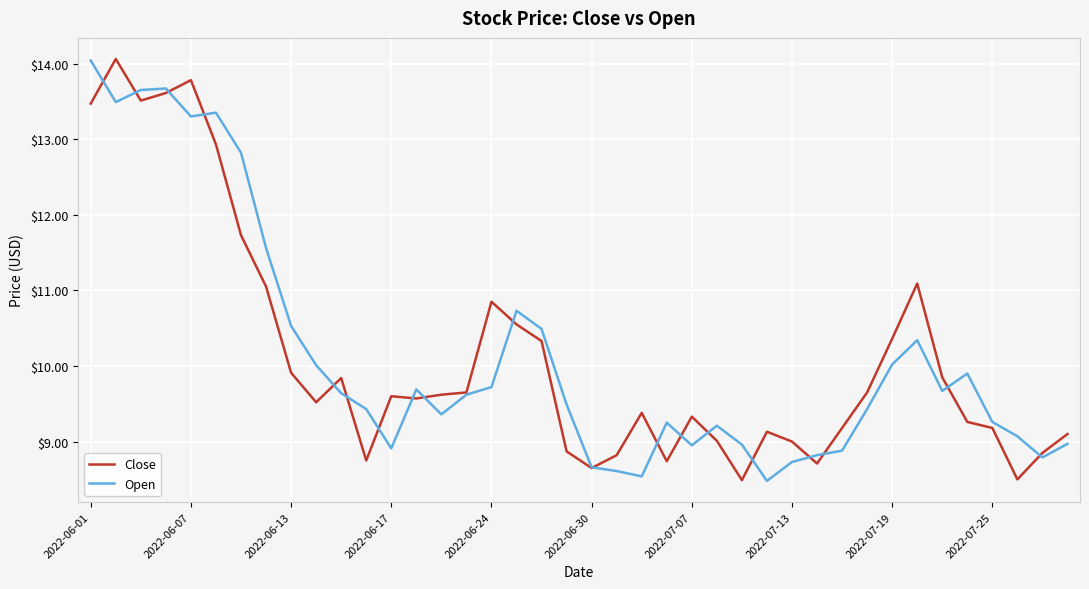

What is the minimum value for Close?

8.5